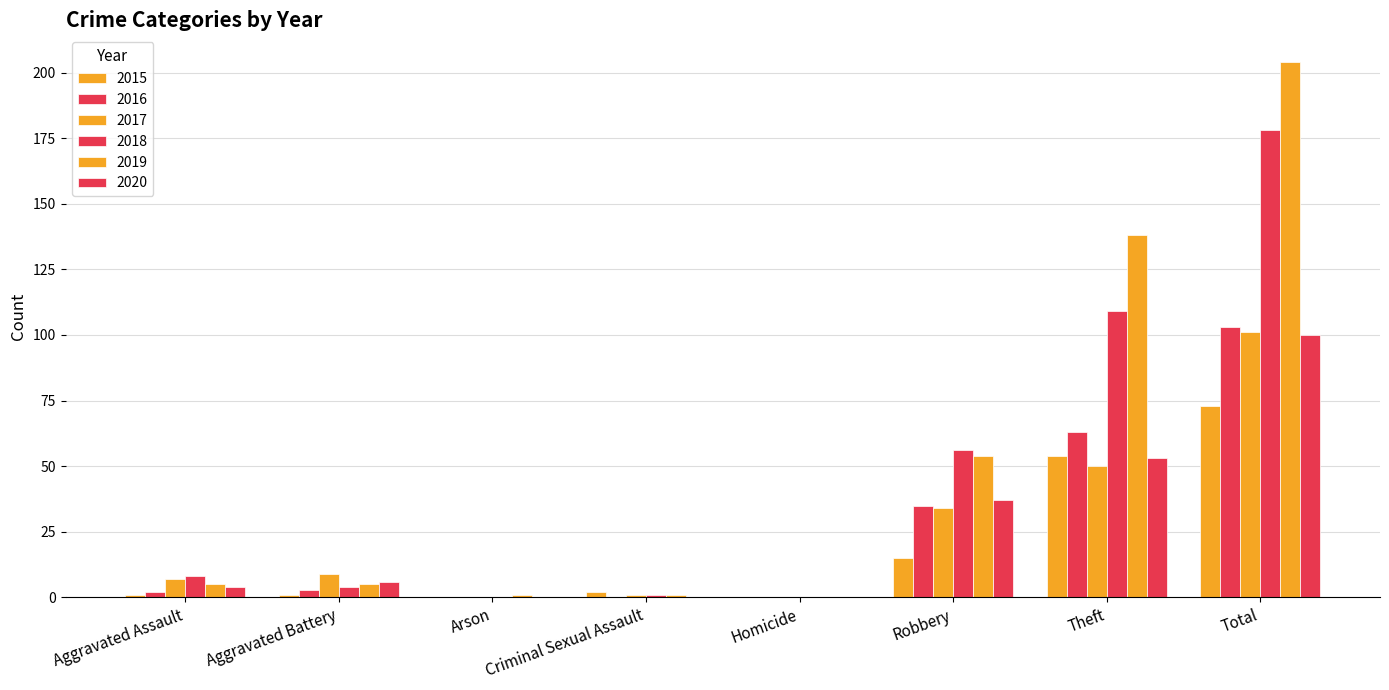

Are the bars horizontal?

No